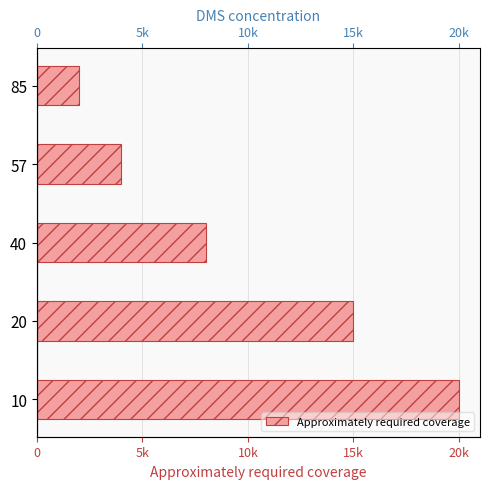

What is the average value?

9800